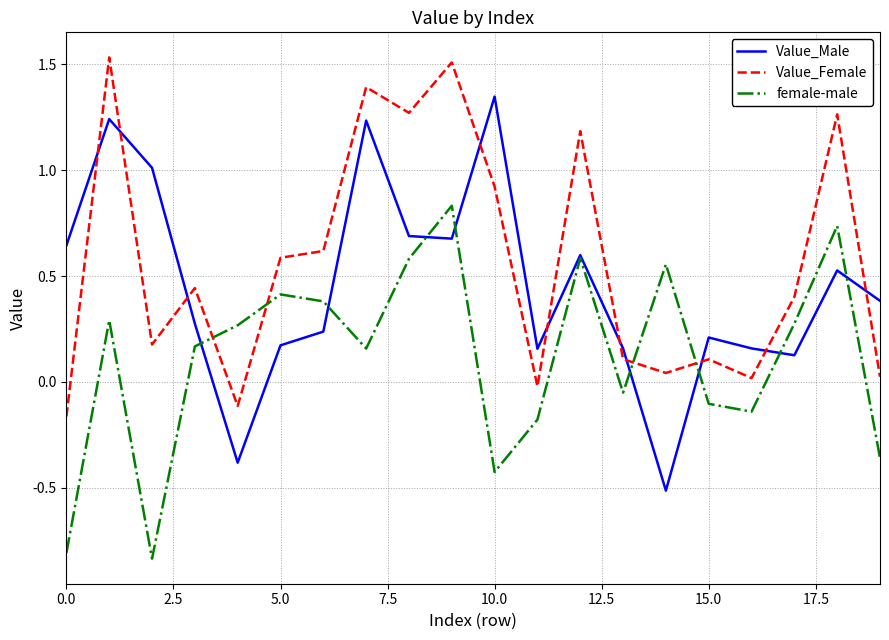

How many times do female-male and Value_Female cross each other?

4